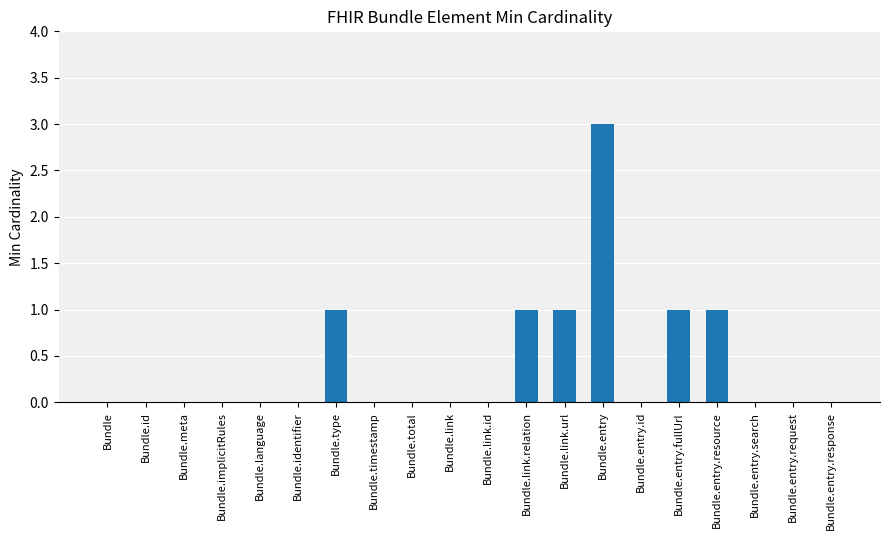

True or false: the data shows 0 at Bundle.entry.resource.

False